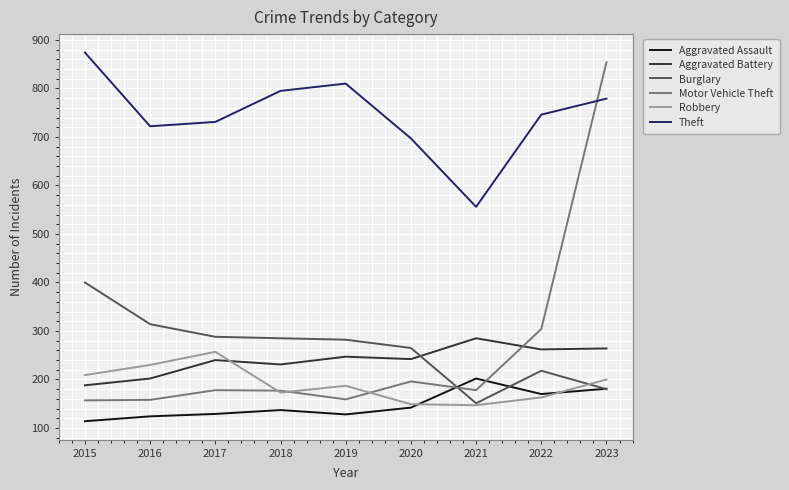

At 2016, list the series in order from largest to smallest.

Theft, Burglary, Robbery, Aggravated Battery, Motor Vehicle Theft, Aggravated Assault